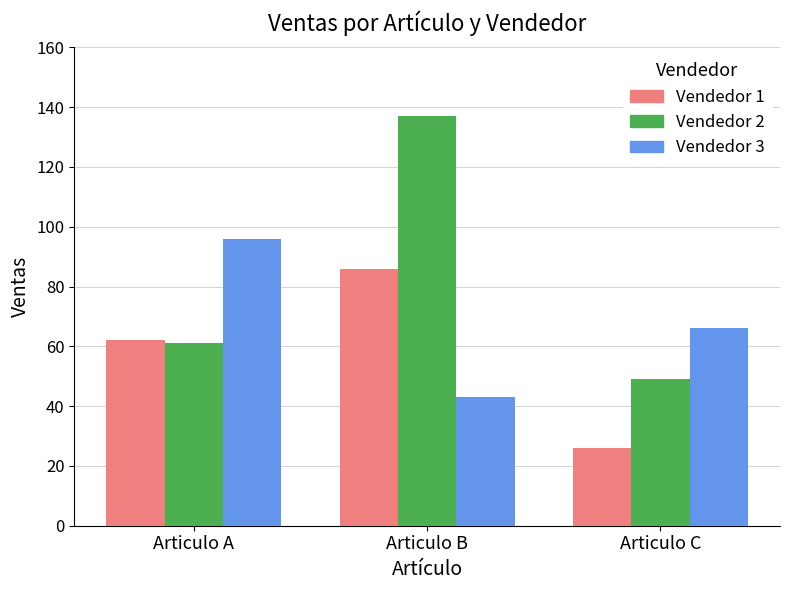

Rank the series by their maximum value, from lowest to highest.

Vendedor 1, Vendedor 3, Vendedor 2